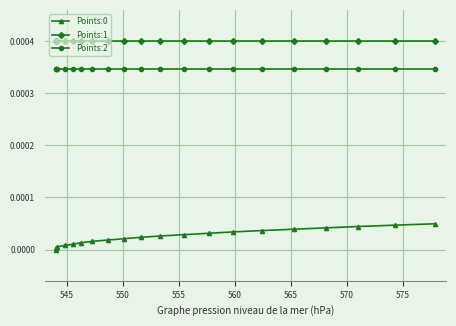

Is it true that Points:1 equals 0.0 at 555?

True